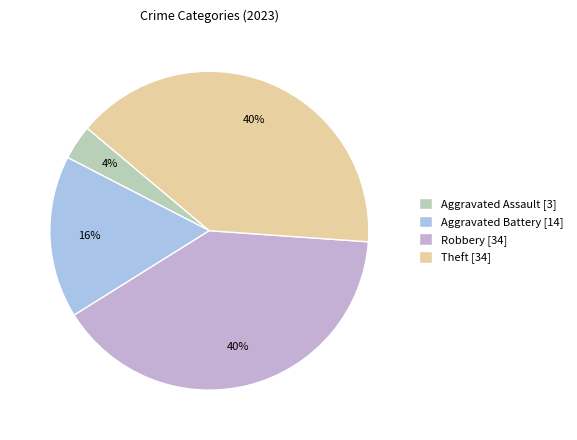

Does any single category account for the majority?

No